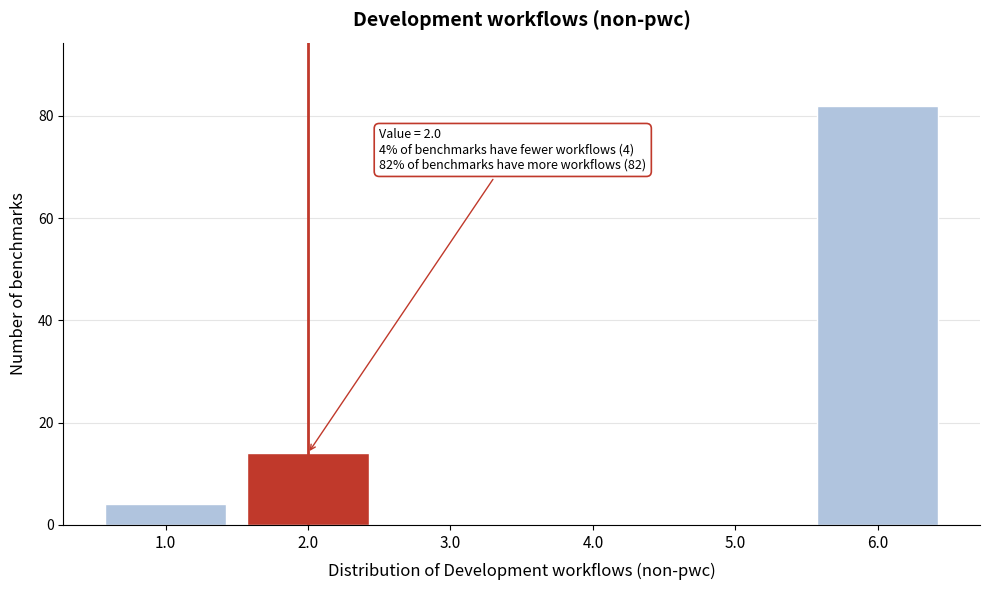

Reading left to right, extract all data points from this chart.

1.0=4	2.0=14	3.0=0	4.0=0	5.0=0	6.0=82